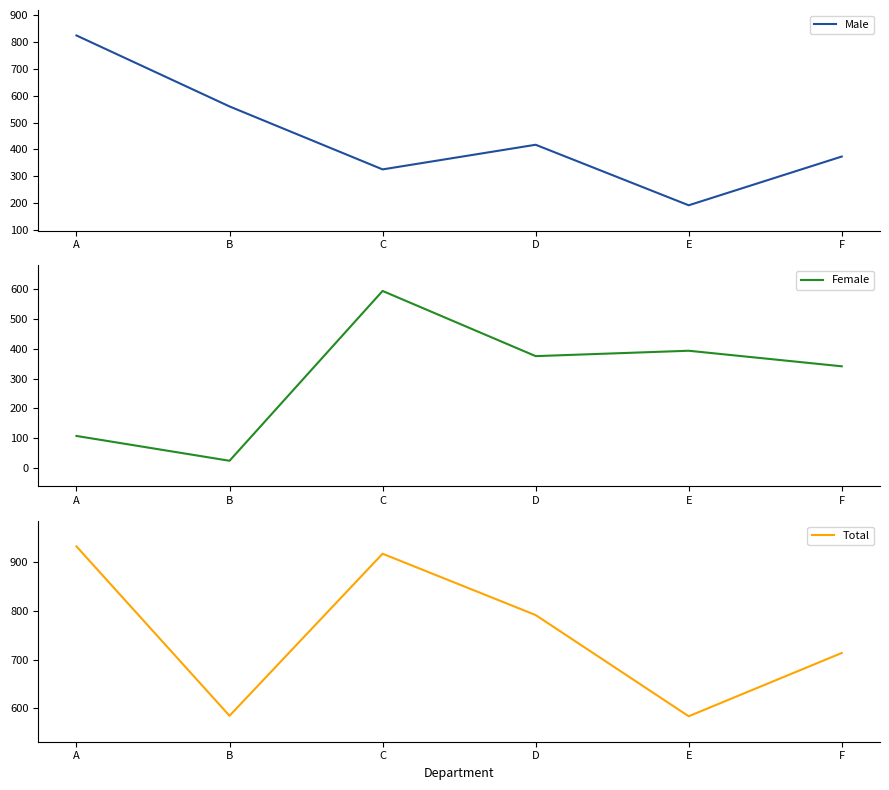

Rank the series at B from lowest to highest value.

Female, Male, Total